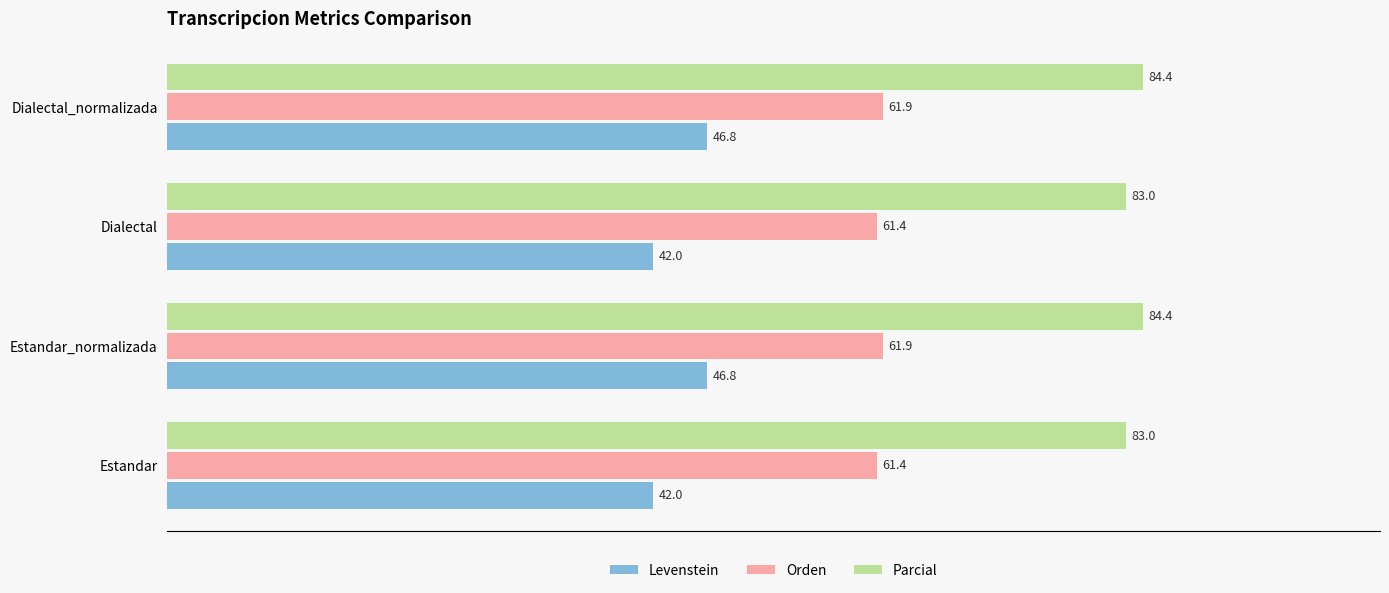

The value of Orden at Dialectal_normalizada is 41.0. True or false?

False